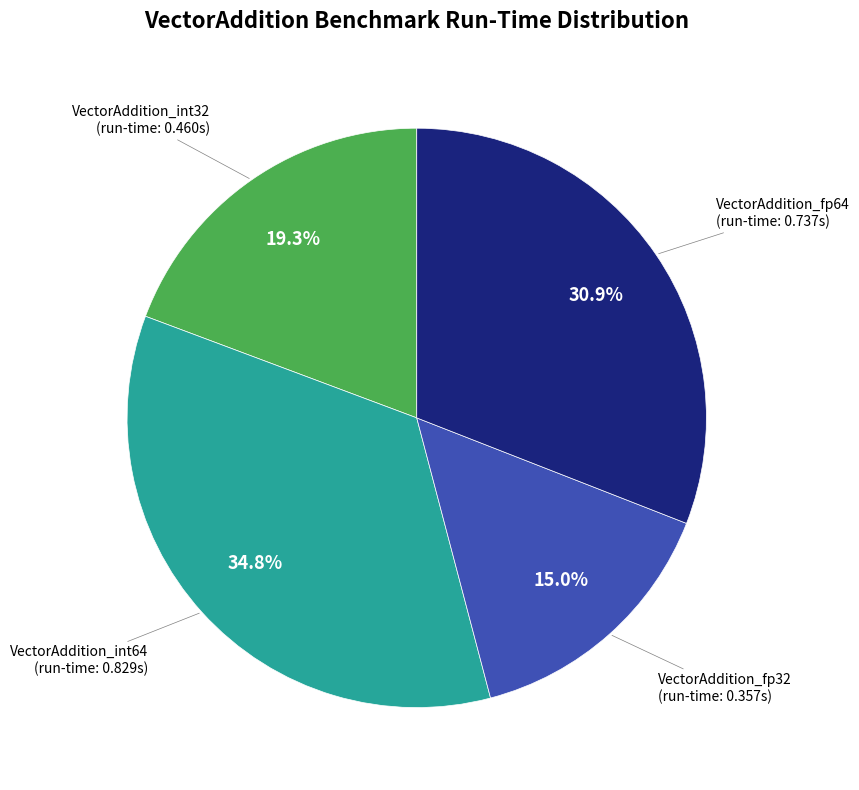

Rank the categories by value from highest to lowest.

VectorAddition_int64, VectorAddition_fp64, VectorAddition_int32, VectorAddition_fp32